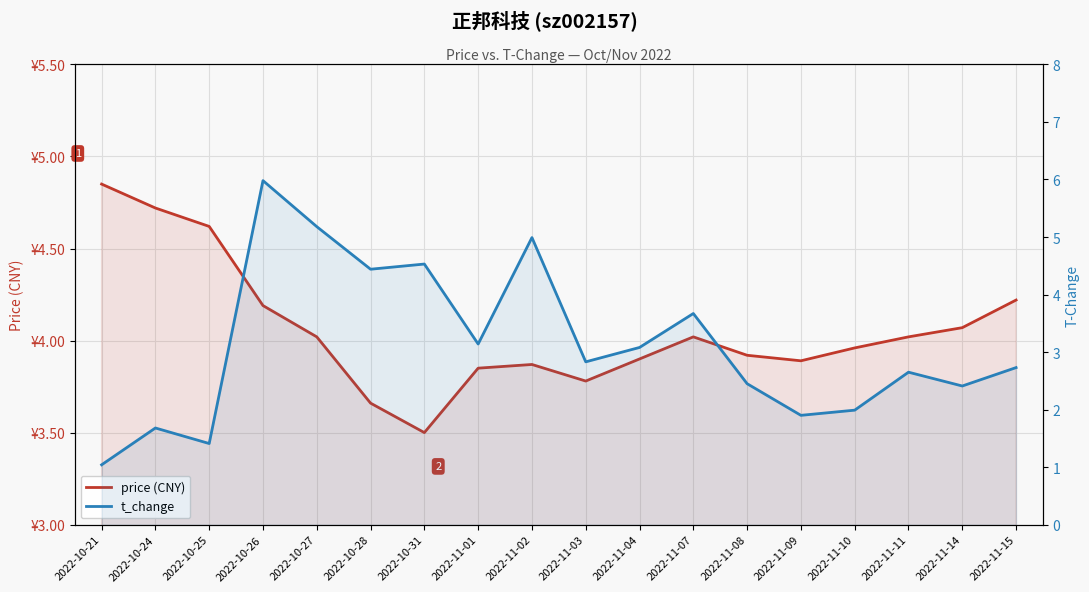

How many values in the t_change series exceed 2?

13